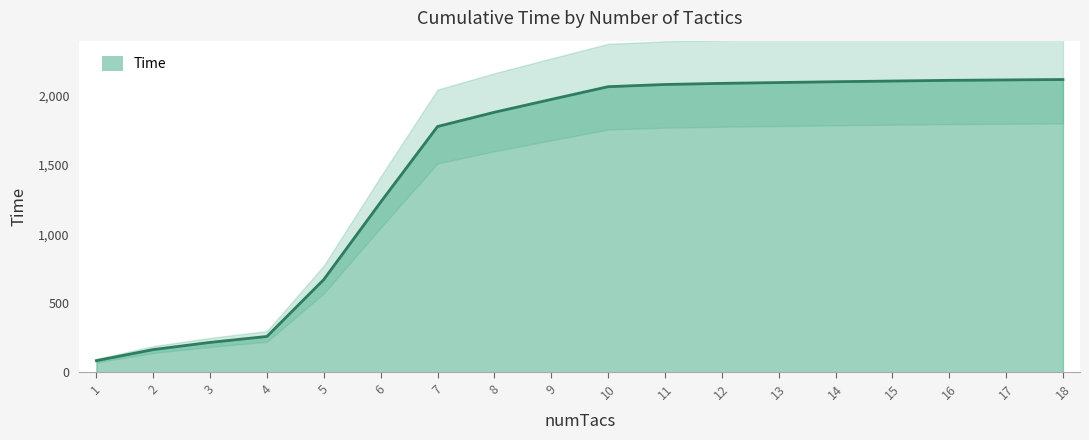

What is the change in value from 1 to 9?

+1890